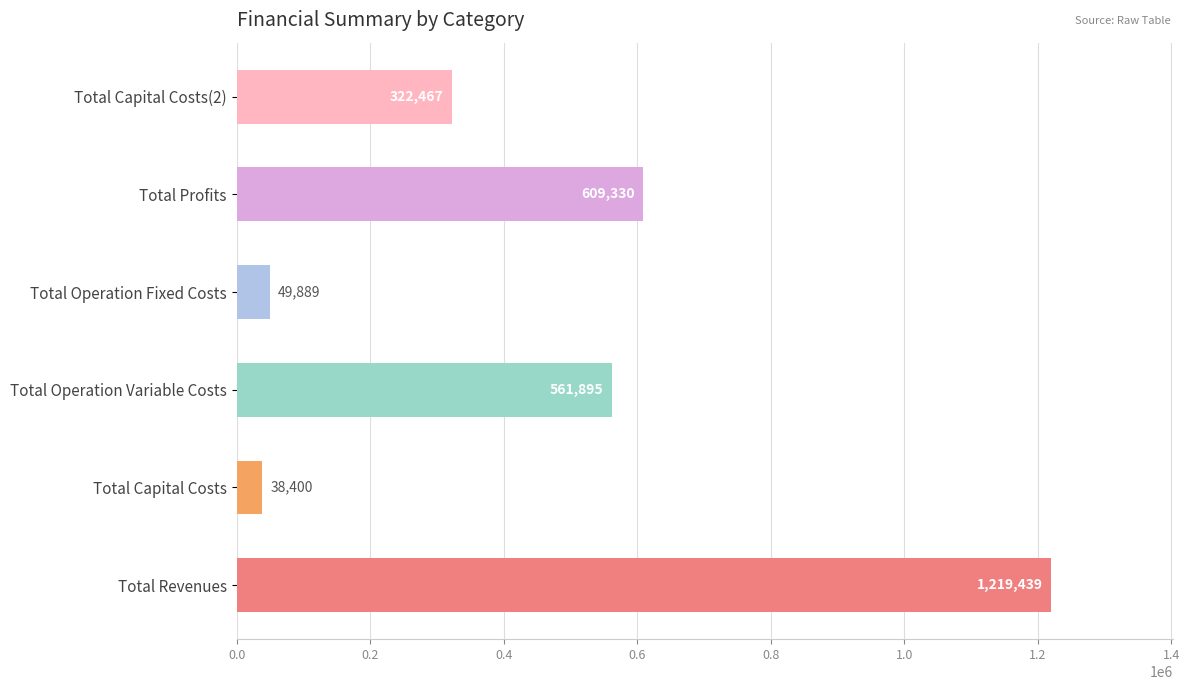

What is the change in value from Total Revenues to Total Operation Fixed Costs?

-1169550.0